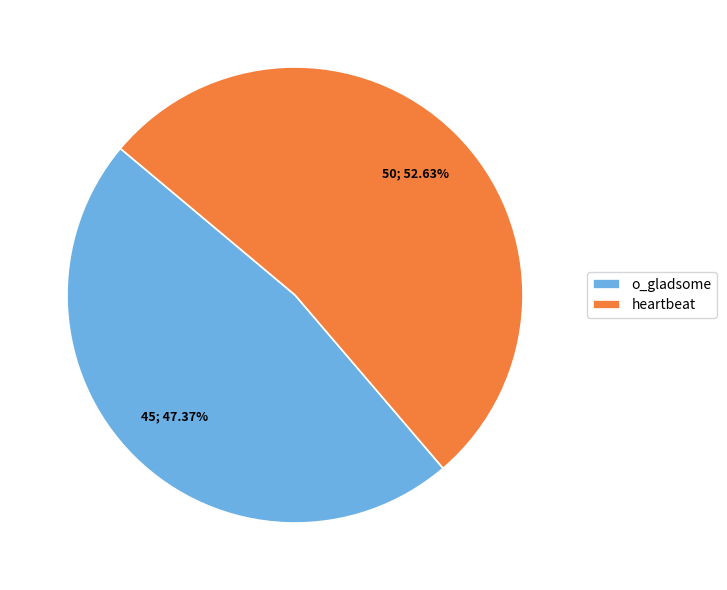

Between heartbeat and o_gladsome, which is larger?

heartbeat